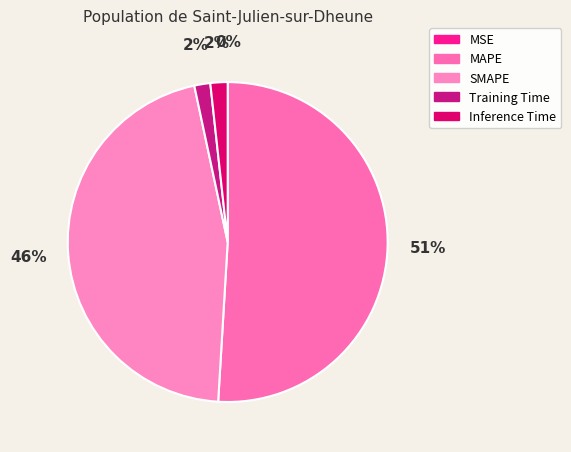

What is the majority slice?

MAPE